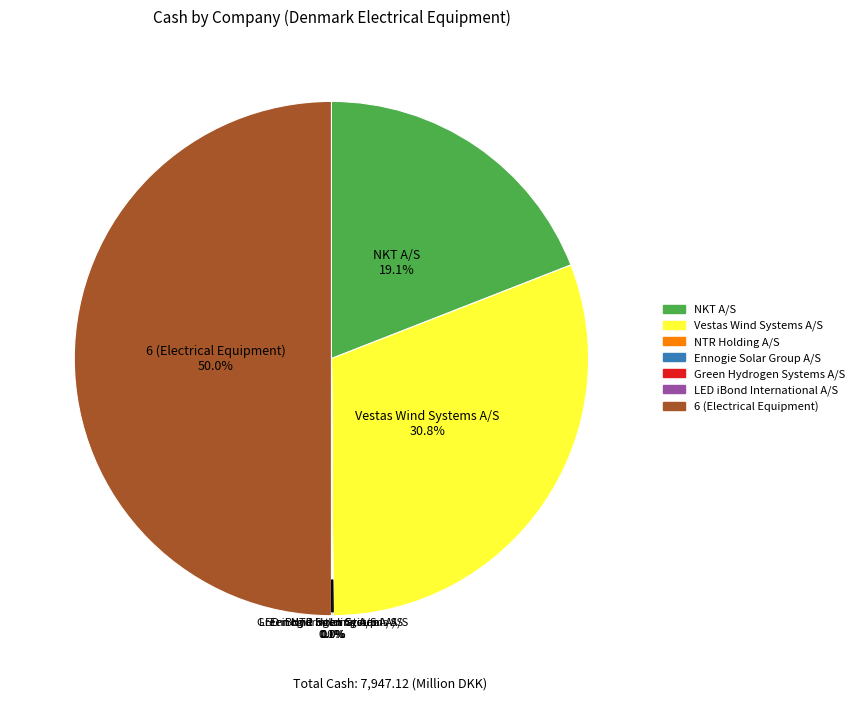

Does Vestas Wind Systems A/S represent more than half of the total?

No